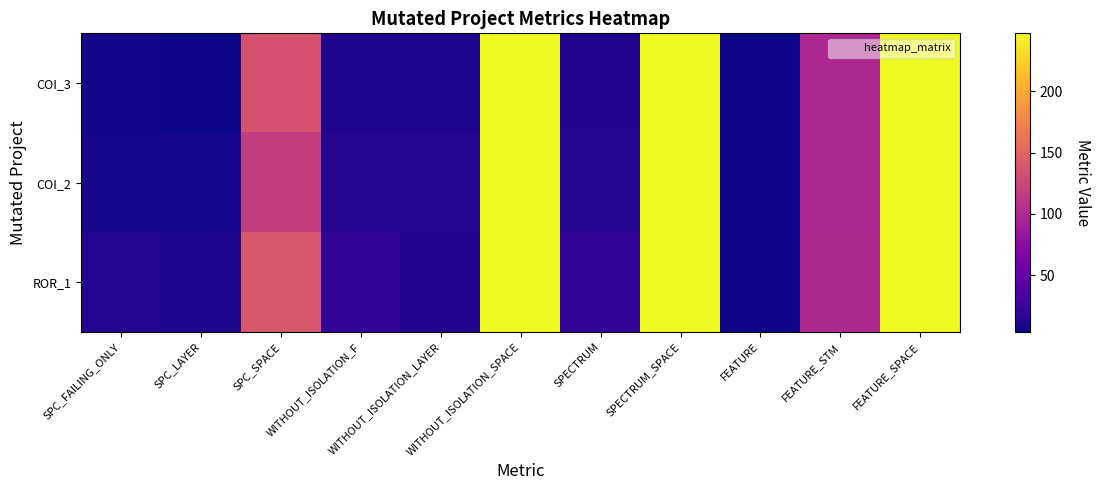

Reading right to left, transcribe all the data shown in this chart.

COI_3: FEATURE_SPACE=247	FEATURE_STM=99	FEATURE=4	SPECTRUM_SPACE=247	SPECTRUM=12	WITHOUT_ISOLATION_SPACE=247	WITHOUT_ISOLATION_LAYER=11	WITHOUT_ISOLATION_F=11	SPC_SPACE=135	SPC_LAYER=4	SPC_FAILING_ONLY=6
COI_2: FEATURE_SPACE=247	FEATURE_STM=99	FEATURE=4	SPECTRUM_SPACE=247	SPECTRUM=13	WITHOUT_ISOLATION_SPACE=247	WITHOUT_ISOLATION_LAYER=13	WITHOUT_ISOLATION_F=13	SPC_SPACE=118	SPC_LAYER=7	SPC_FAILING_ONLY=7
ROR_1: FEATURE_SPACE=247	FEATURE_STM=100	FEATURE=4	SPECTRUM_SPACE=247	SPECTRUM=22	WITHOUT_ISOLATION_SPACE=247	WITHOUT_ISOLATION_LAYER=12	WITHOUT_ISOLATION_F=22	SPC_SPACE=139	SPC_LAYER=10	SPC_FAILING_ONLY=13